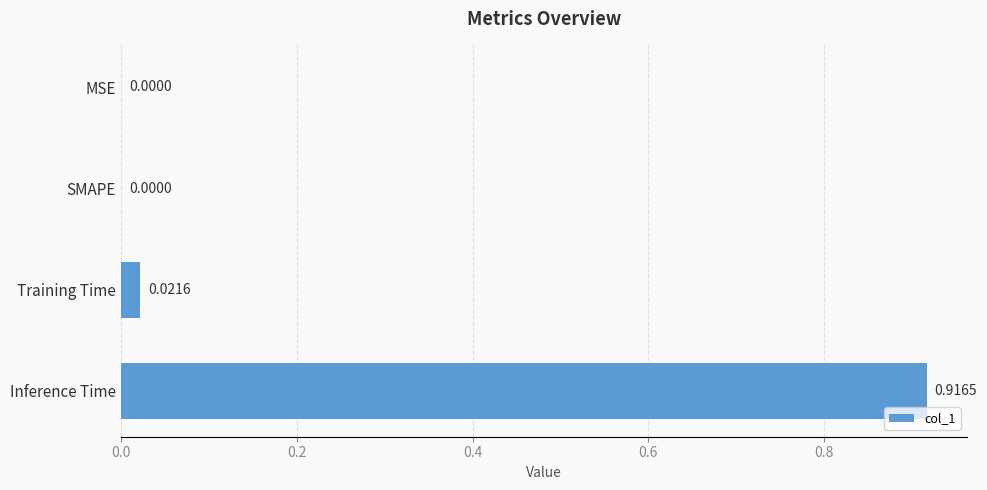

What is the average value?

0.2